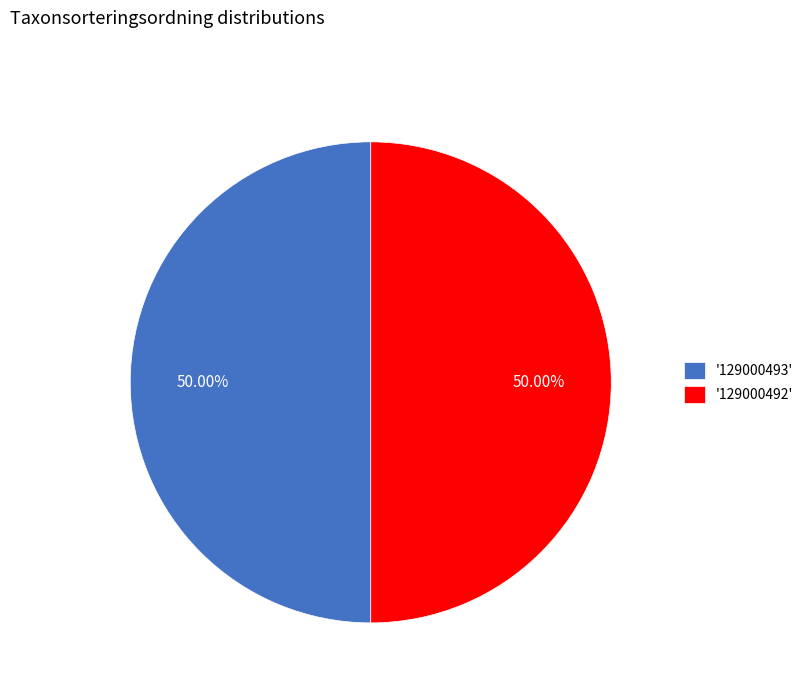

Do '129000492' and '129000493' together represent more than half of the pie?

Yes